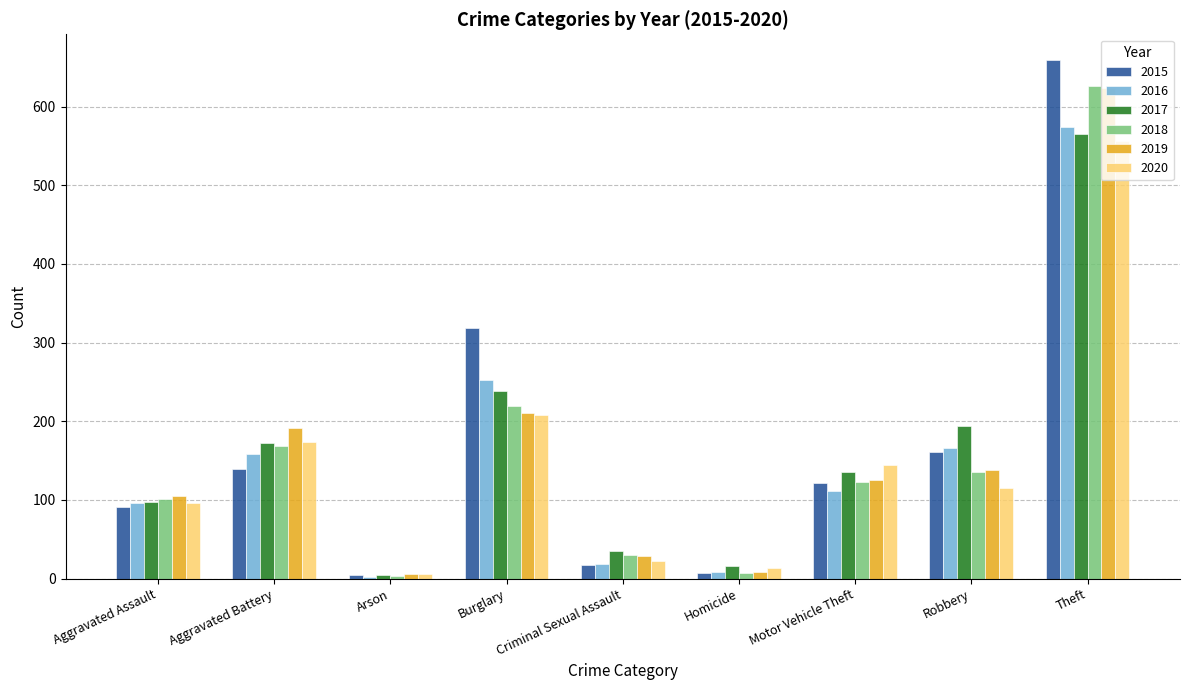

What are all the series names shown in the legend?

2015, 2016, 2017, 2018, 2019, 2020